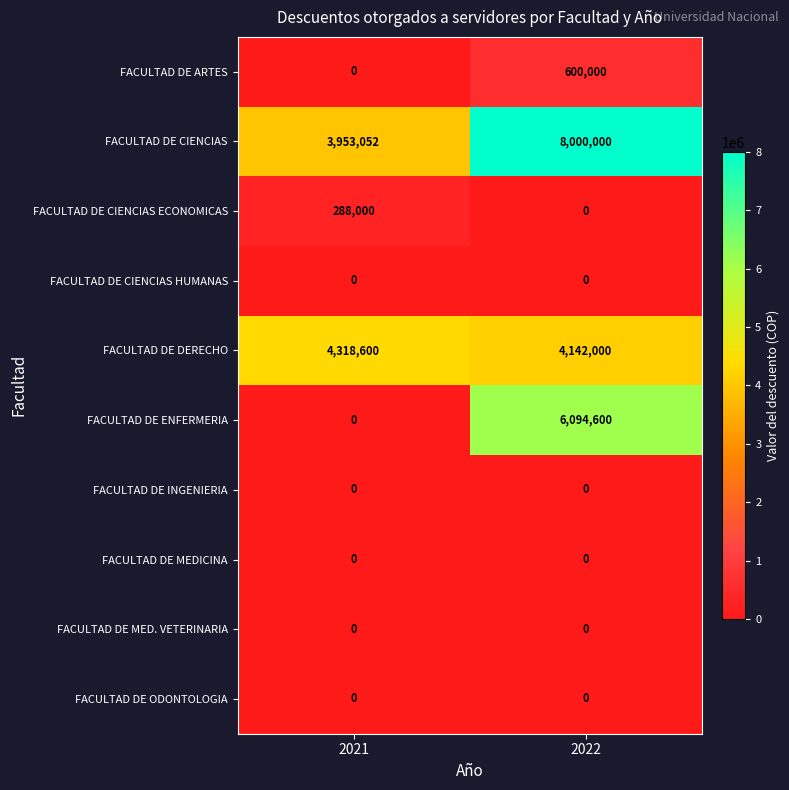

Which category has the highest value in the FACULTAD DE CIENCIAS ECONOMICAS series?

2021